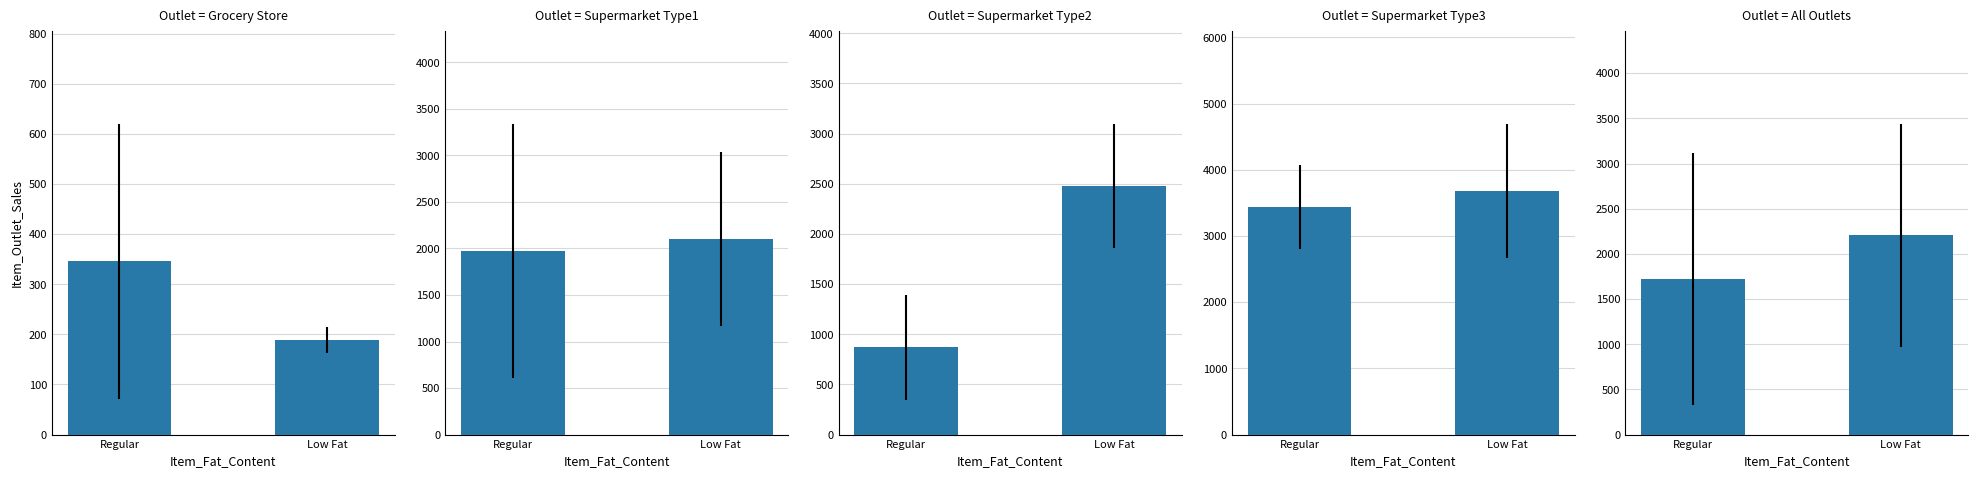

Read the Supermarket Type3 value at Regular.

3430.9